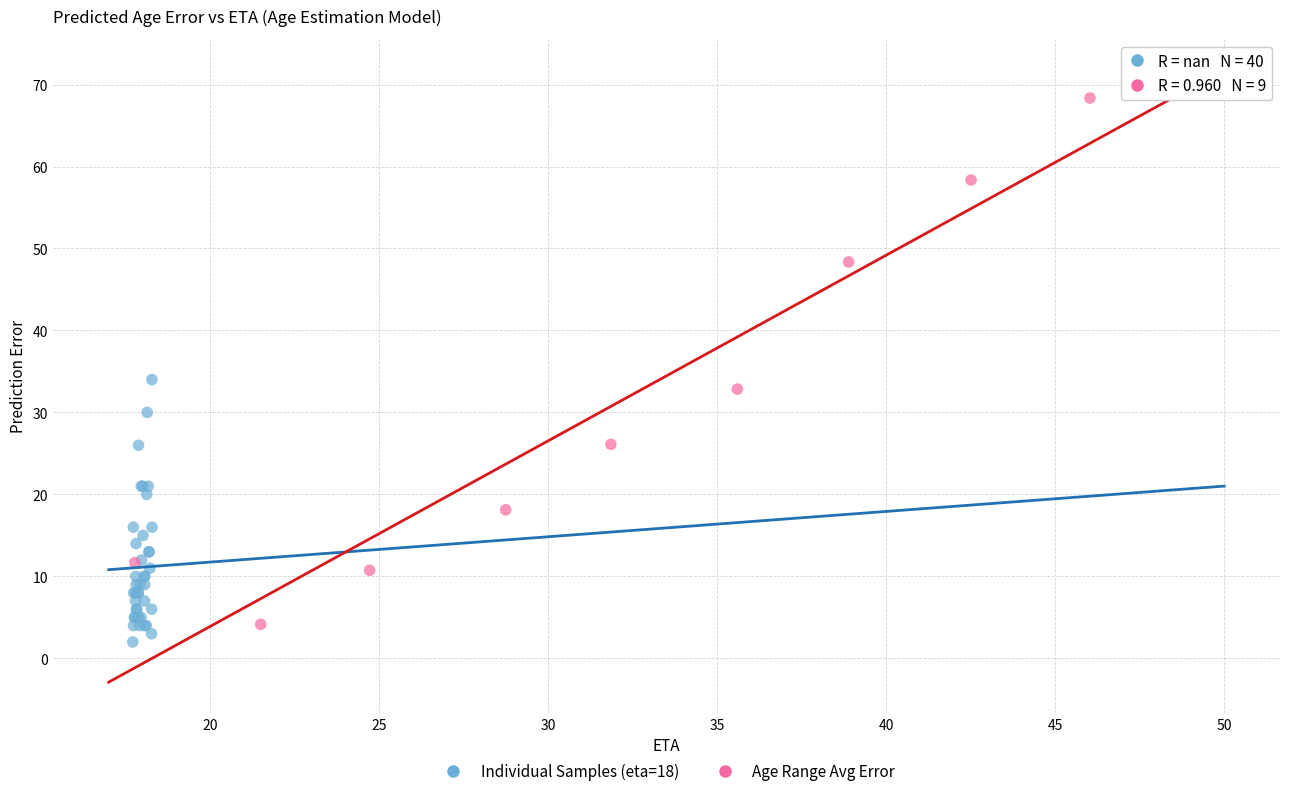

Which series has the widest spread of Y values?

Age Range Avg Error